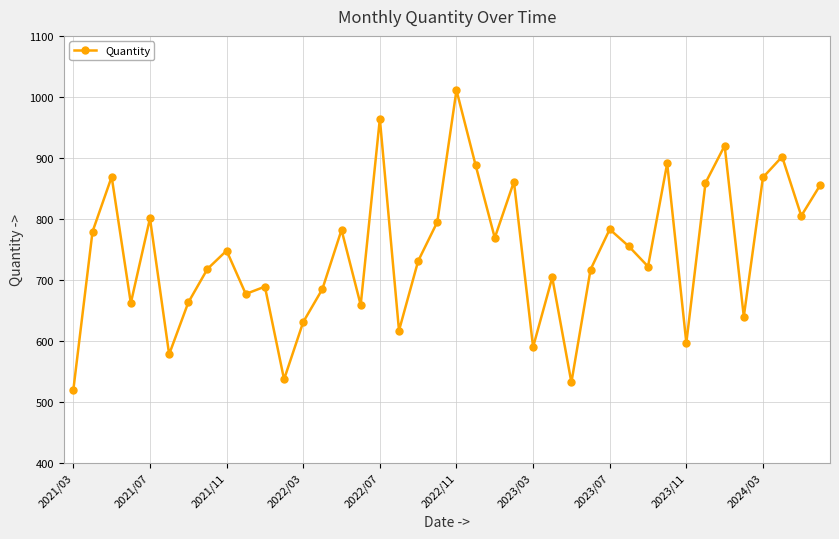

What is the difference between the maximum and minimum values?

491